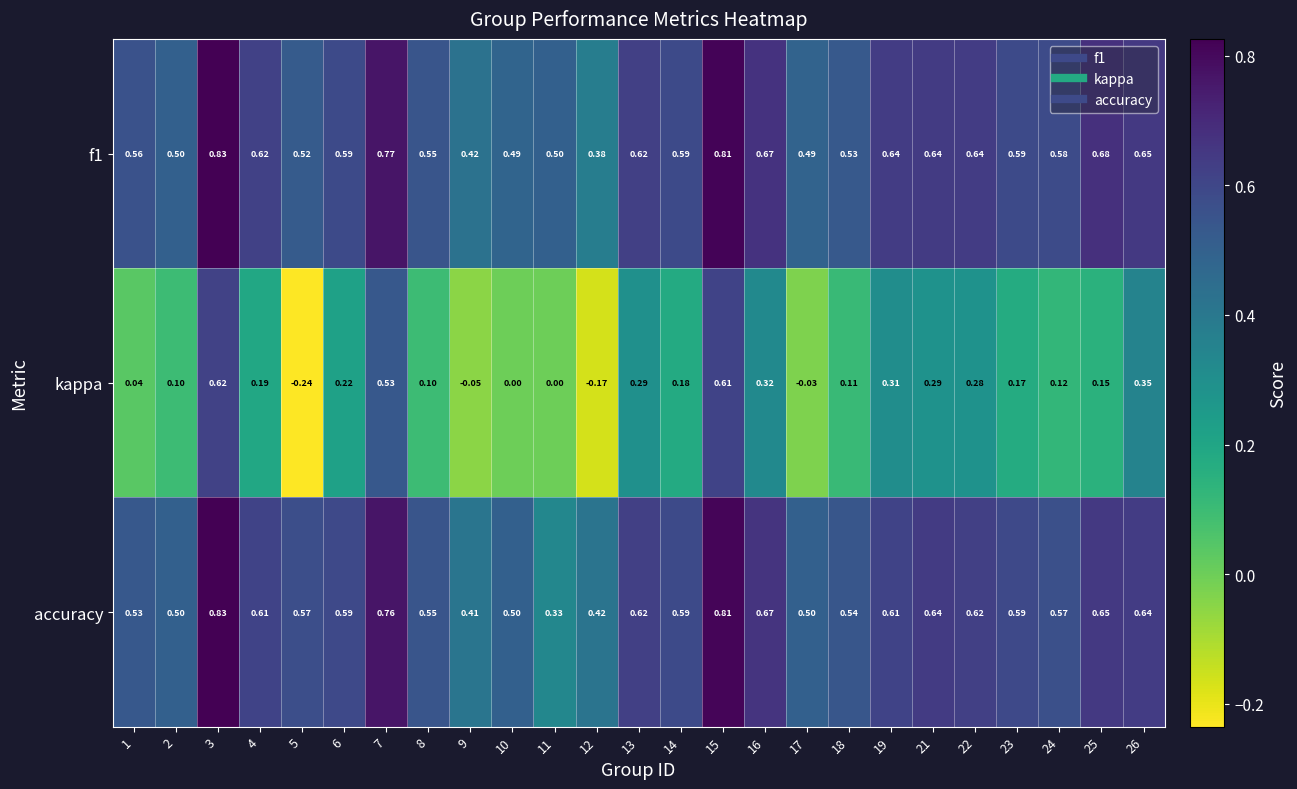

Which series has the widest spread of values?

kappa